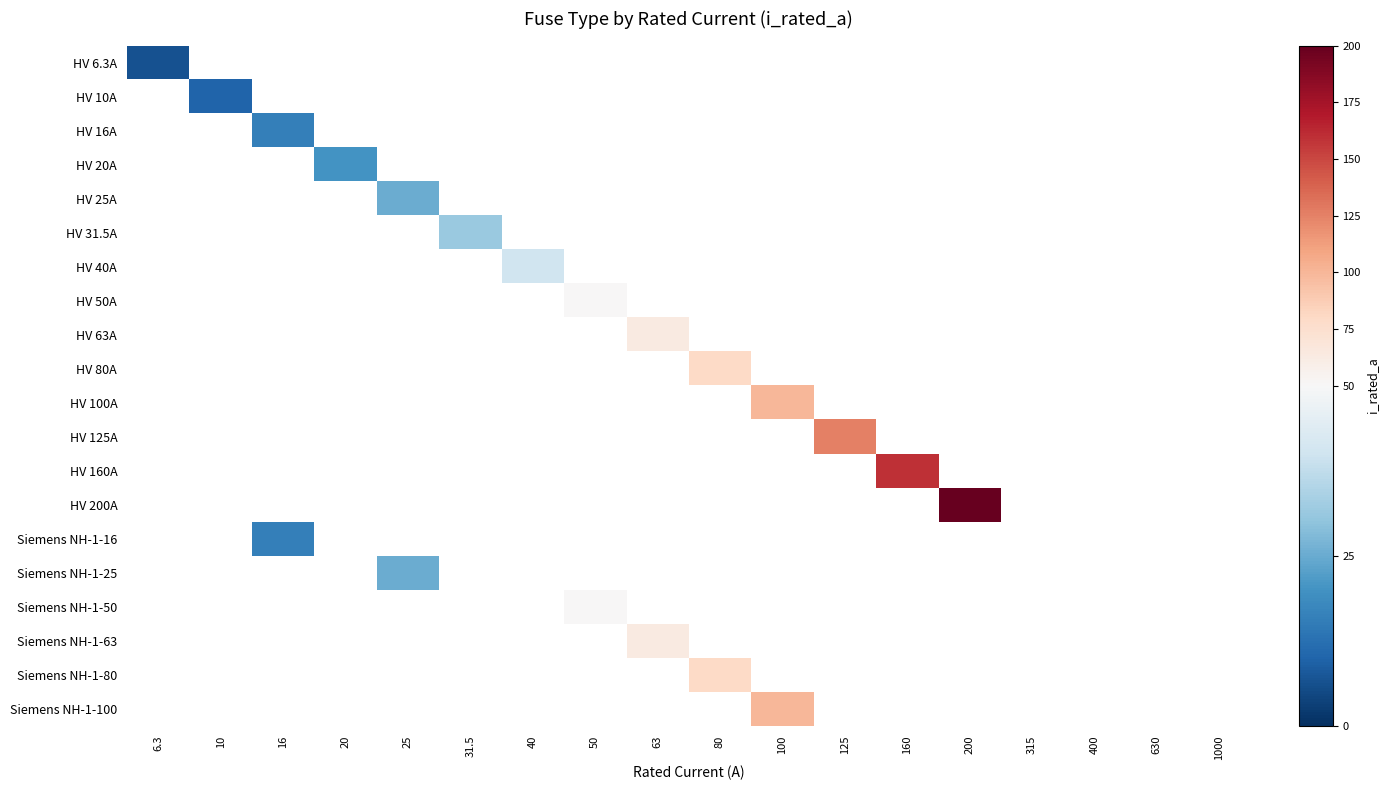

List the labels in order of HV 6.3A value, smallest first.

6.3, 10, 16, 20, 25, 31.5, 40, 50, 63, 80, 100, 125, 160, 200, 315, 400, 630, 1000